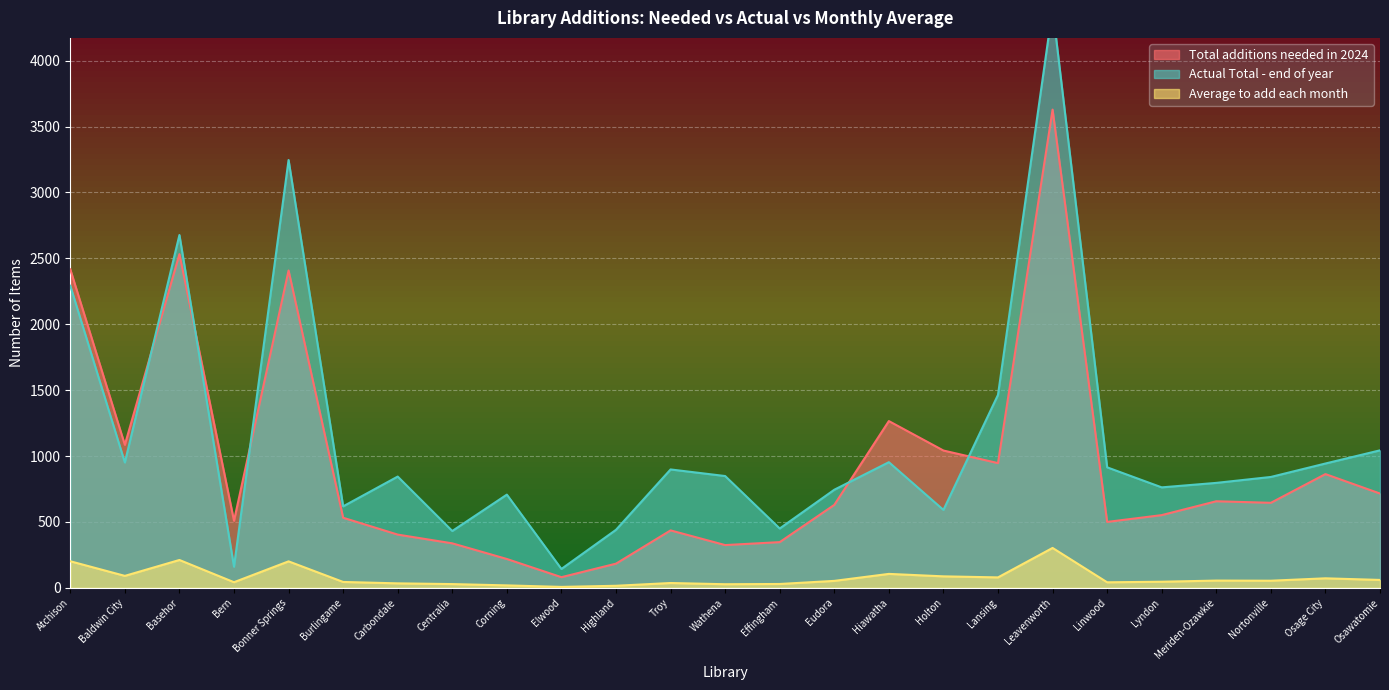

Reading right to left, extract all data points from this chart.

Total additions needed in 2024: 715.2	862.7	644.8	656.6	551.5	499.8	3628.4	946.0	1041.6	1265.1	629.1	346.5	324.1	435.5	183.2	80.5	218.6	337.2	403.6	531.5	2407.5	508.8	2531.7	1085.0	2416.3
Actual Total - end of year: 1043.0	943.0	841.0	796.0	762.0	914.0	4397.0	1464.0	591.0	953.0	744.0	450.0	848.0	898.0	440.0	143.0	707.0	431.0	844.0	618.0	3246.0	160.0	2677.0	951.0	2292.0
Average to add each month: 59.6	71.9	53.7	54.7	46.0	41.6	302.4	78.8	86.8	105.4	52.4	28.9	27.0	36.3	15.3	6.7	18.2	28.1	33.6	44.3	200.6	42.4	211.0	90.4	201.4